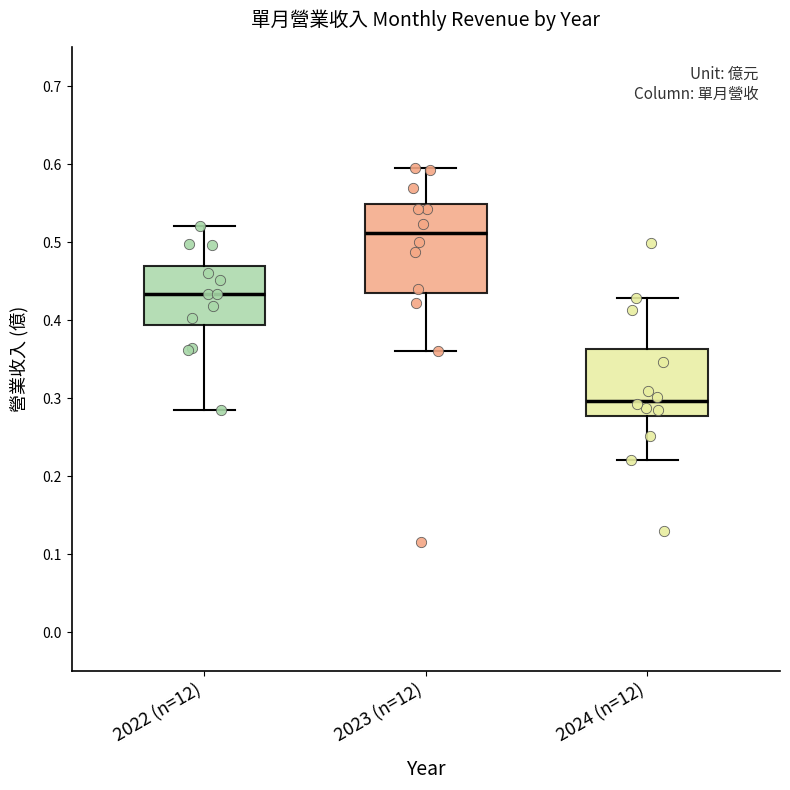

Where does the median line of the box for 2023 (n=12) sit on the y-axis? The values are not printed on the chart, so give them approximately, as read against the axis.

0.51